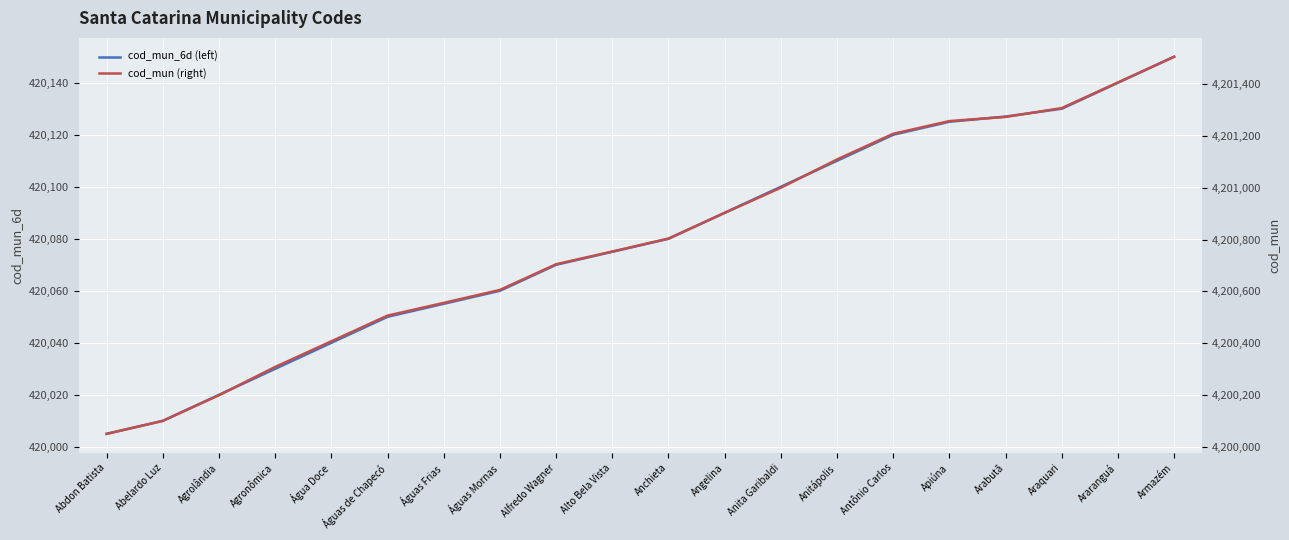

The value of cod_mun (right) at Apiúna is 4201257. True or false?

True